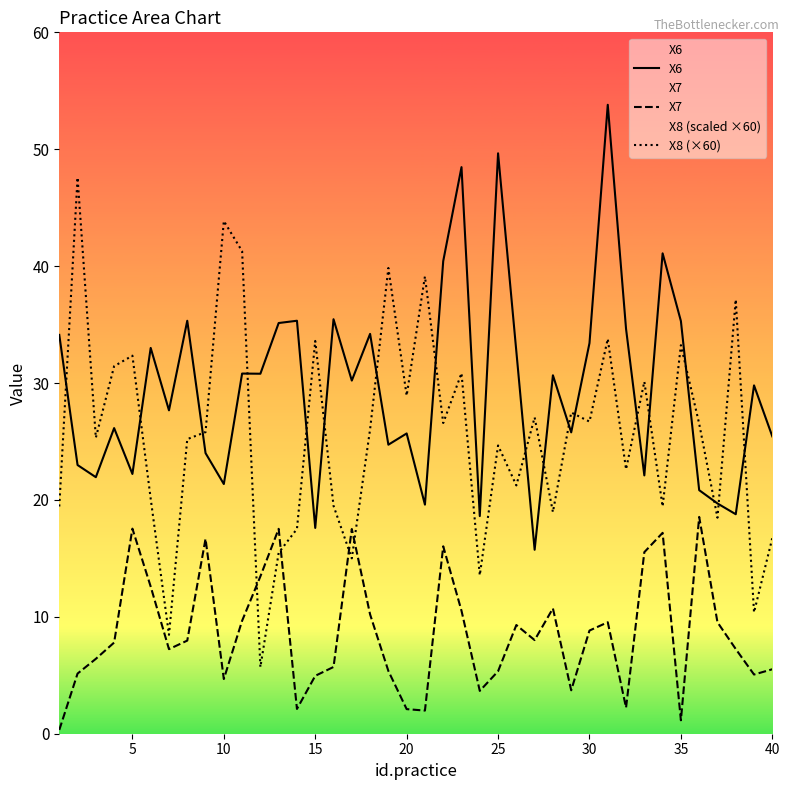

Rank the series at 25 from lowest to highest value.

X7, X8 (×60), X6